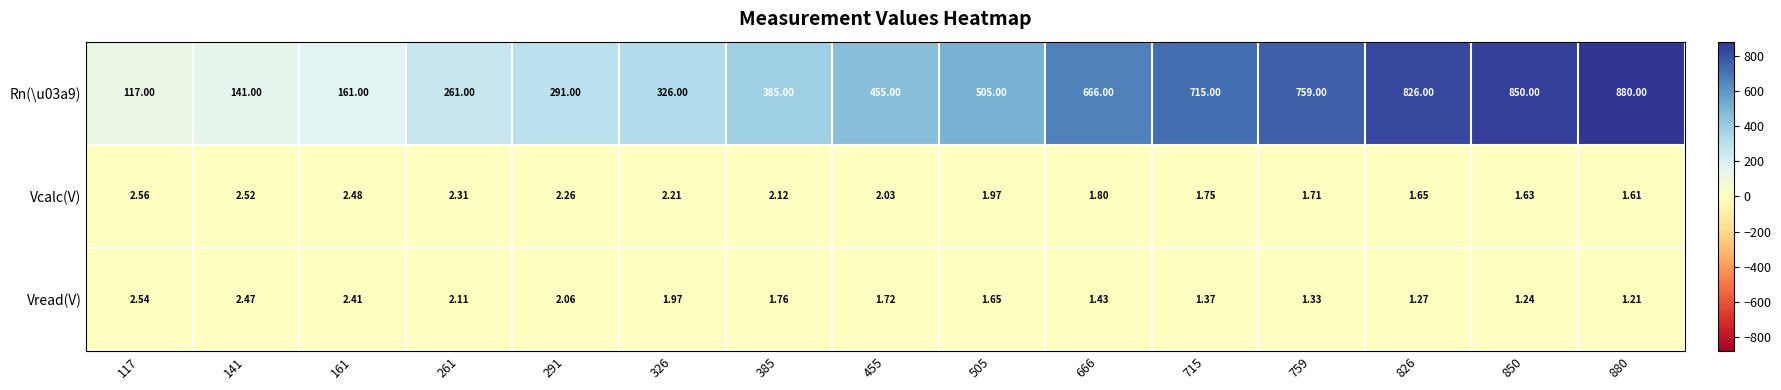

How many distinct data groups are displayed?

3